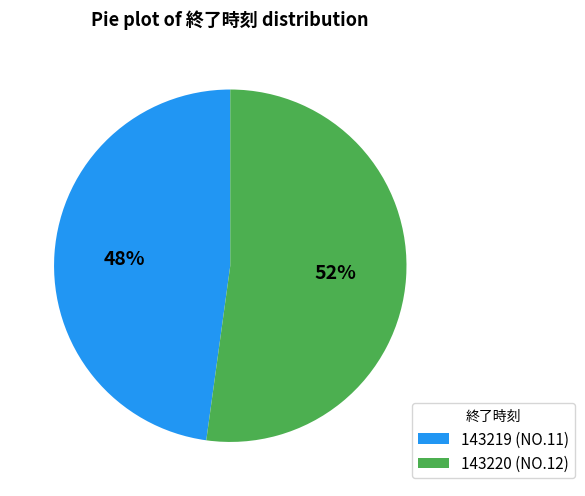

Which category has the biggest portion of the pie?

143220